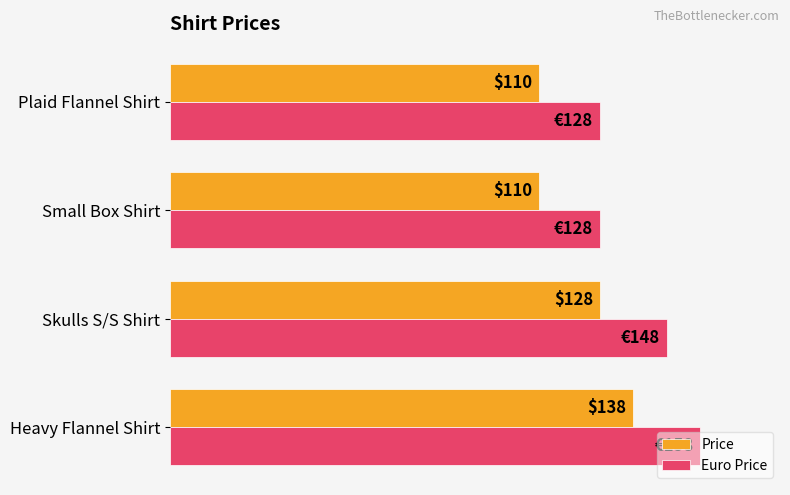

List the series in order of their overall mean, highest first.

Euro Price, Price